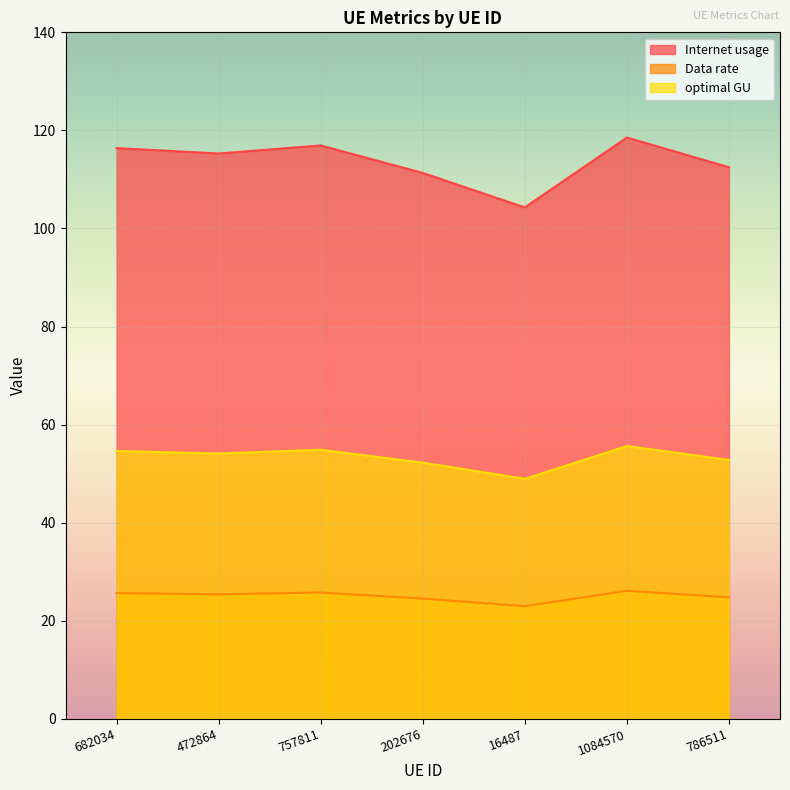

Where is the first local minimum for Internet usage?

472864